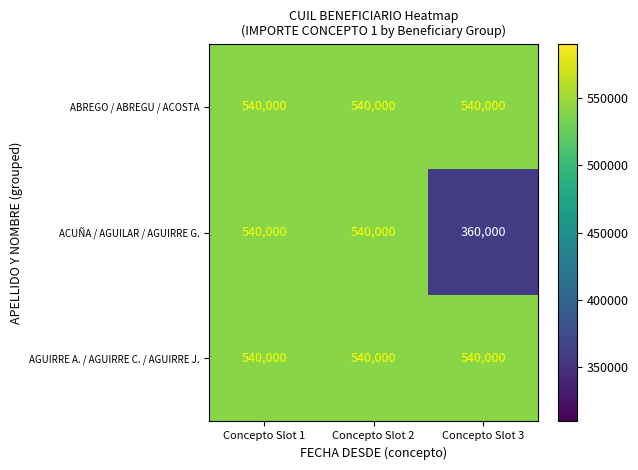

Which series has the widest spread of values?

ACUÑA / AGUILAR / AGUIRRE G.